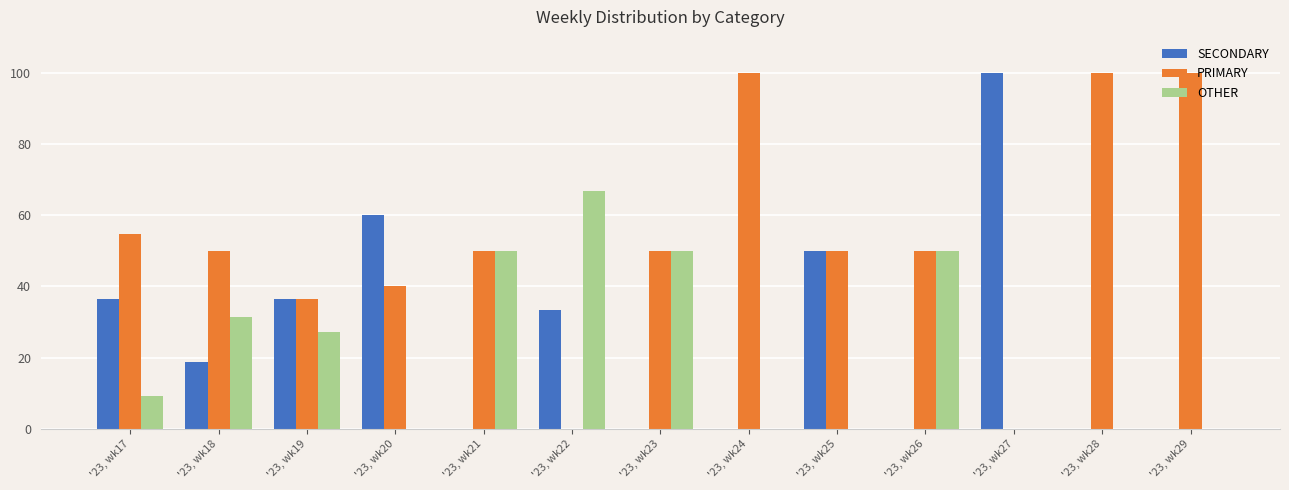

How many data points in OTHER are above 9?

7